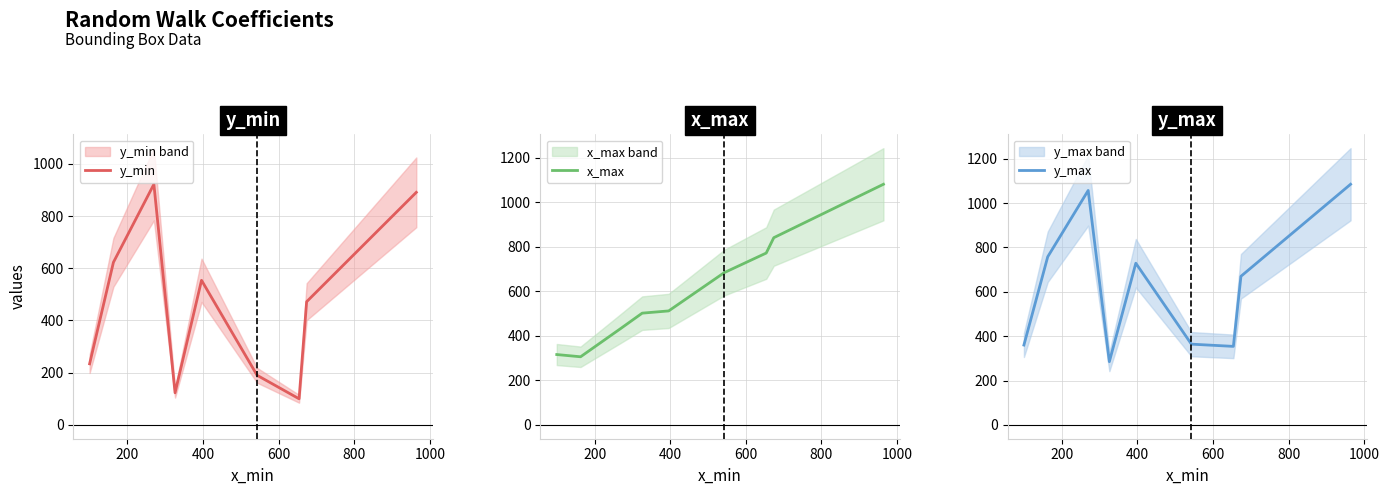

Count the number of data series in this chart.

3